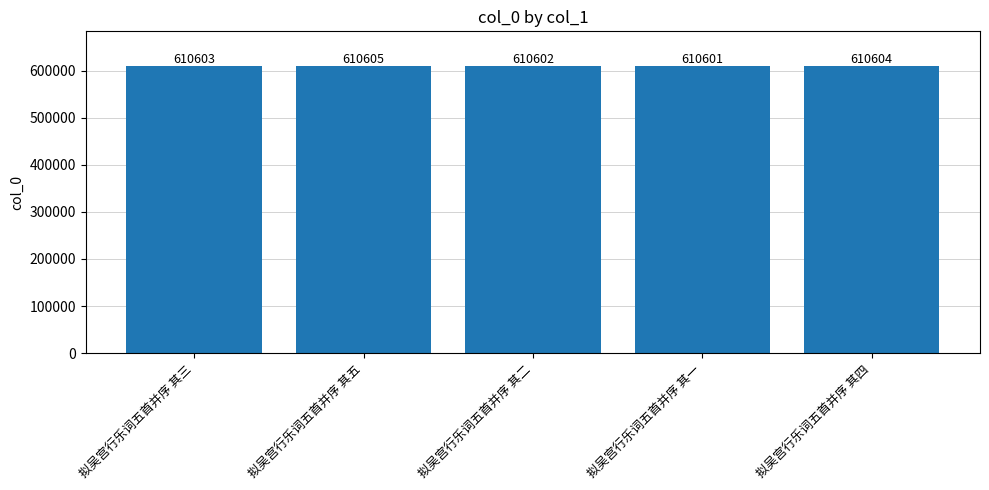

How many bars are there in total?

5